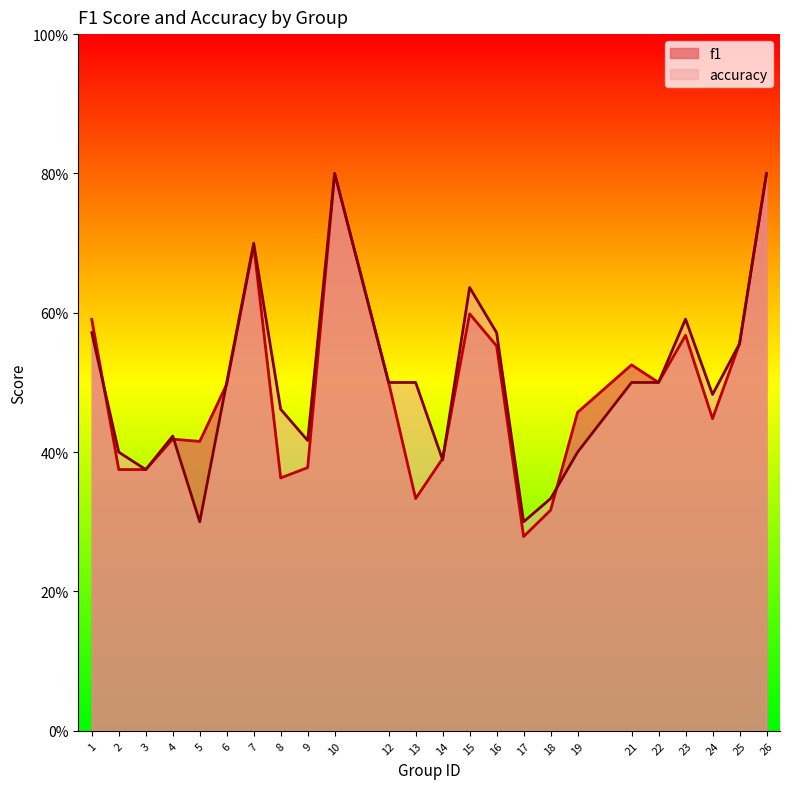

What are all the series names shown in the legend?

f1, accuracy